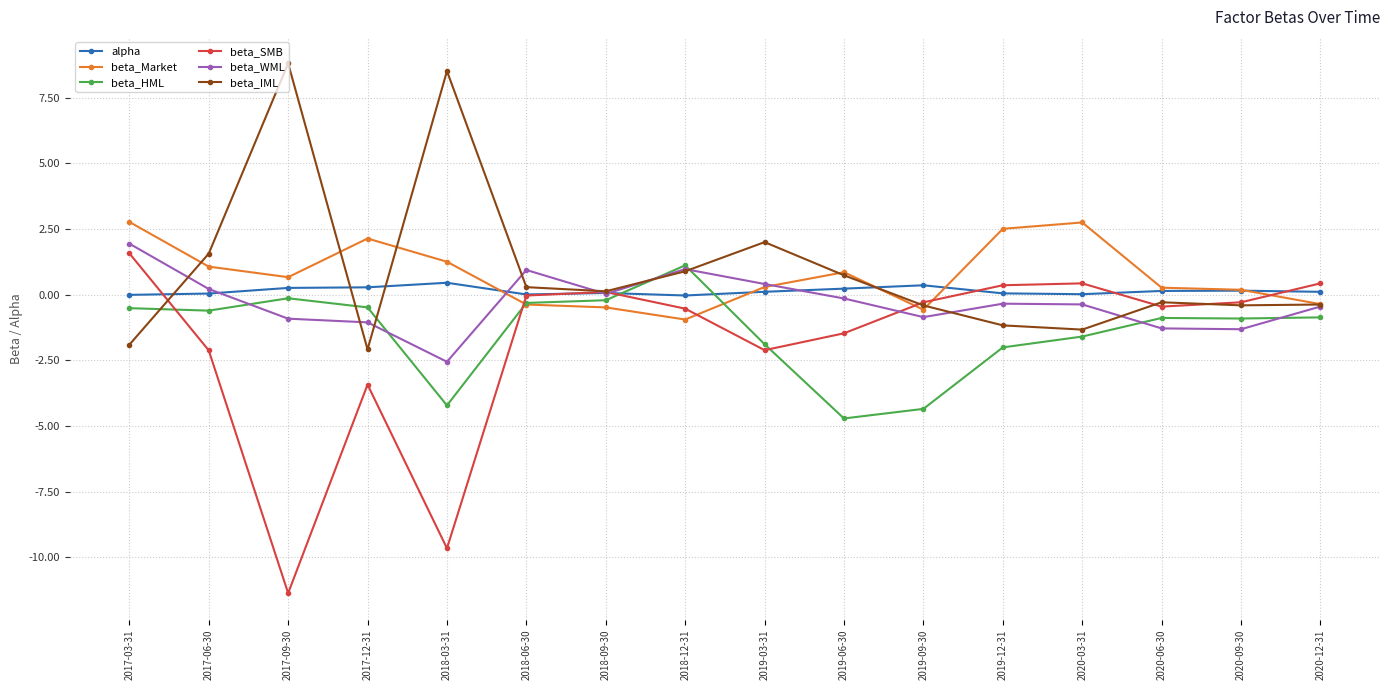

What is the label of the 16th point from the left?

2020-12-31